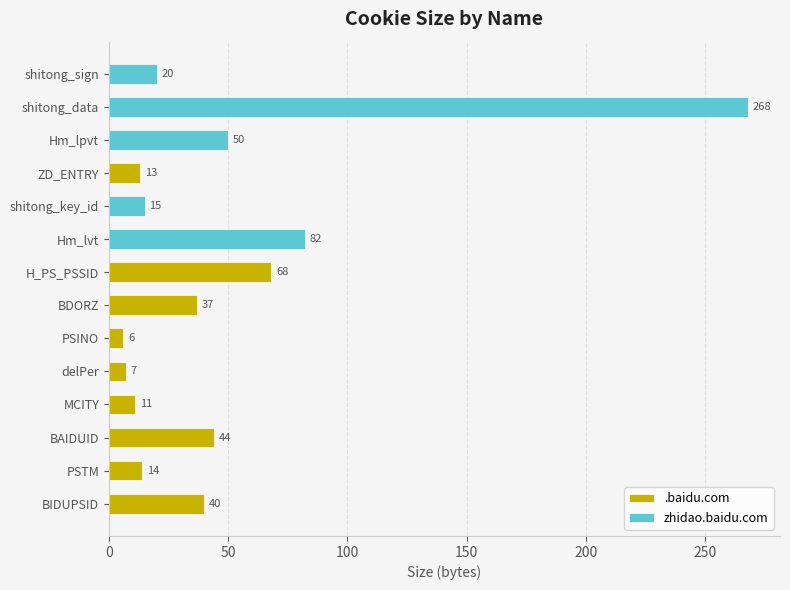

Reading right to left, what are all the values shown in this chart?

20	268	50	13	15	82	68	37	6	7	11	44	14	40